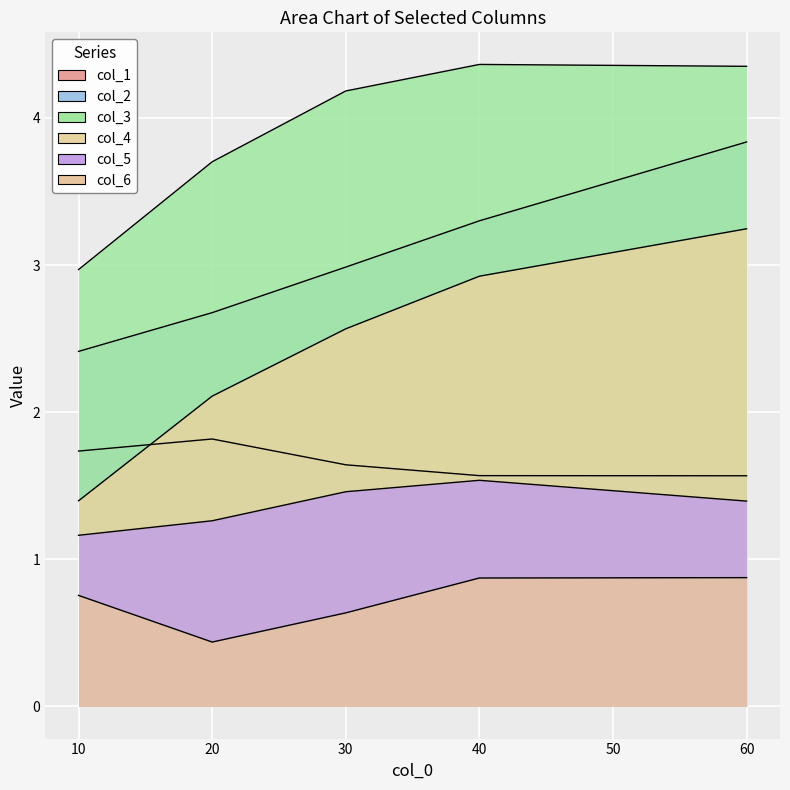

What is the sum of the col_4 values at 60 and 40?

6.2